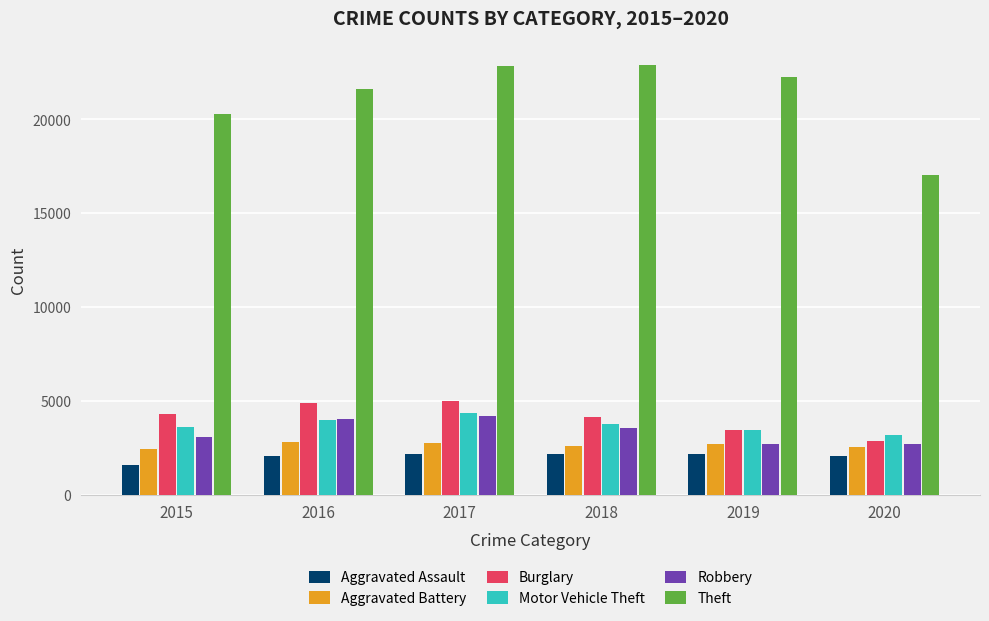

What is the minimum value shown in the chart?

1614